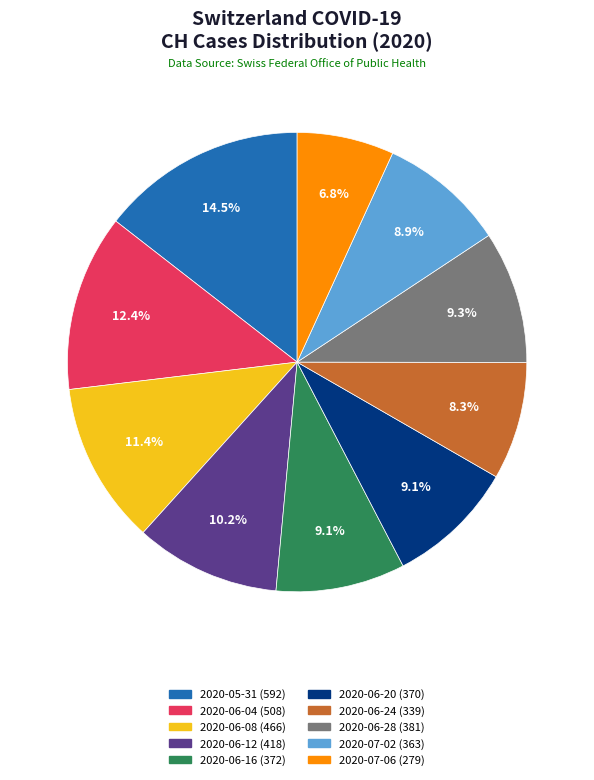

Is there a majority slice in this chart?

No